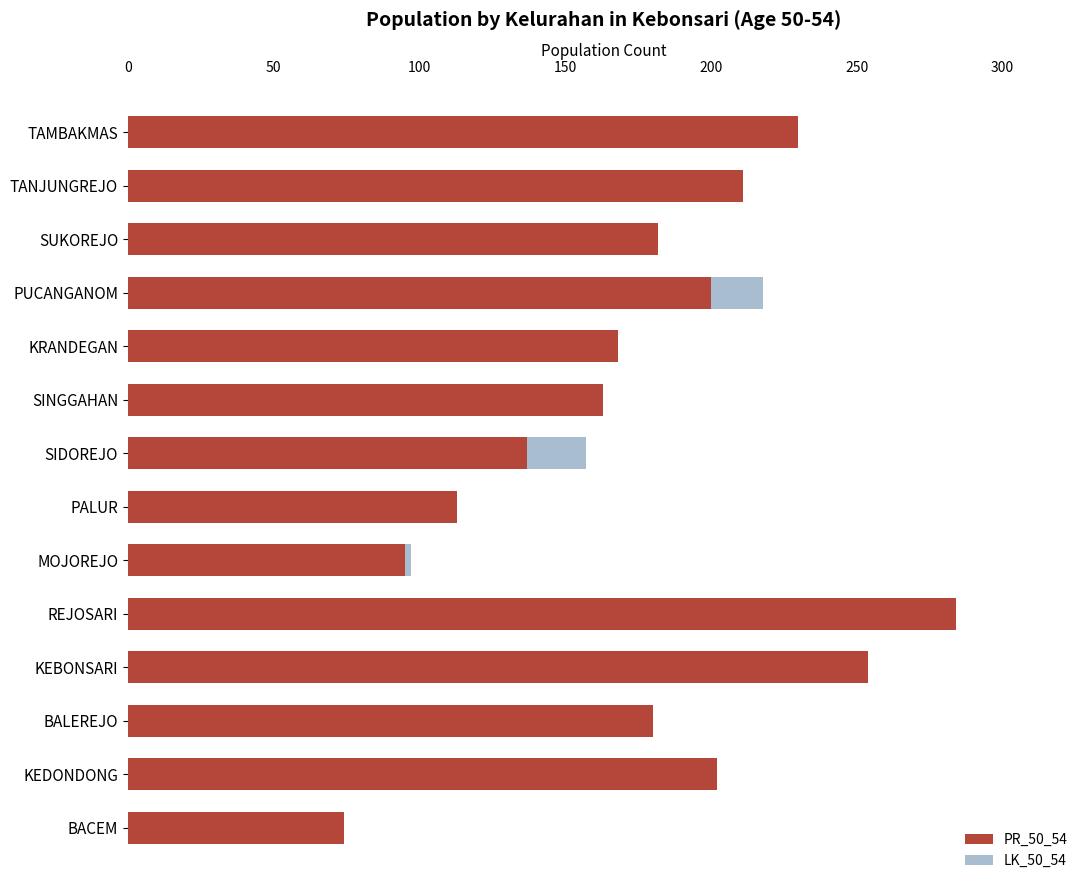

Reading right to left, extract all data points from this chart.

PR_50_54: 74	202	180	254	284	95	113	137	163	168	200	182	211	230
LK_50_54: 53	181	149	204	233	97	101	157	120	163	218	151	188	193